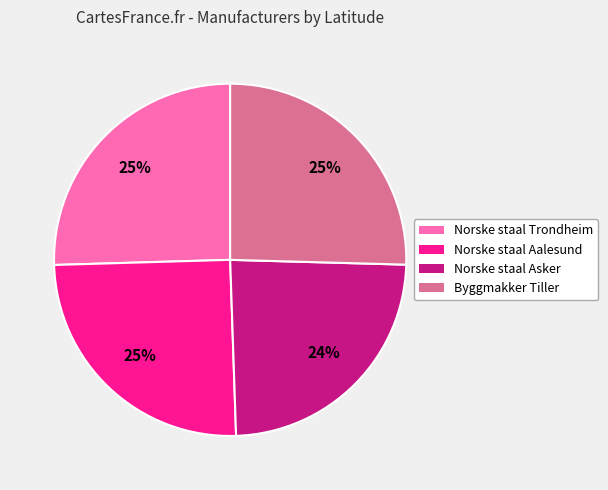

True or false: Norske staal Trondheim accounts for 25% of the total.

True